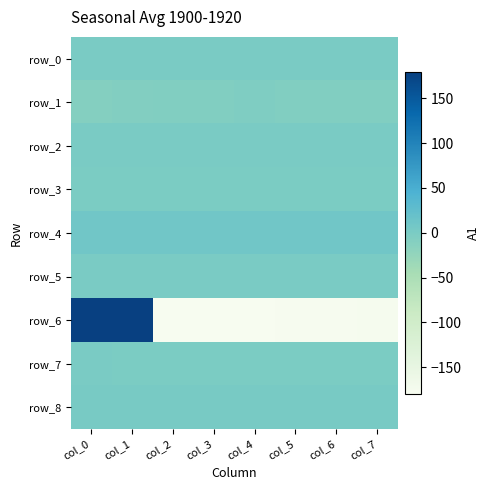

What is the minimum value shown in the chart?

-179.8